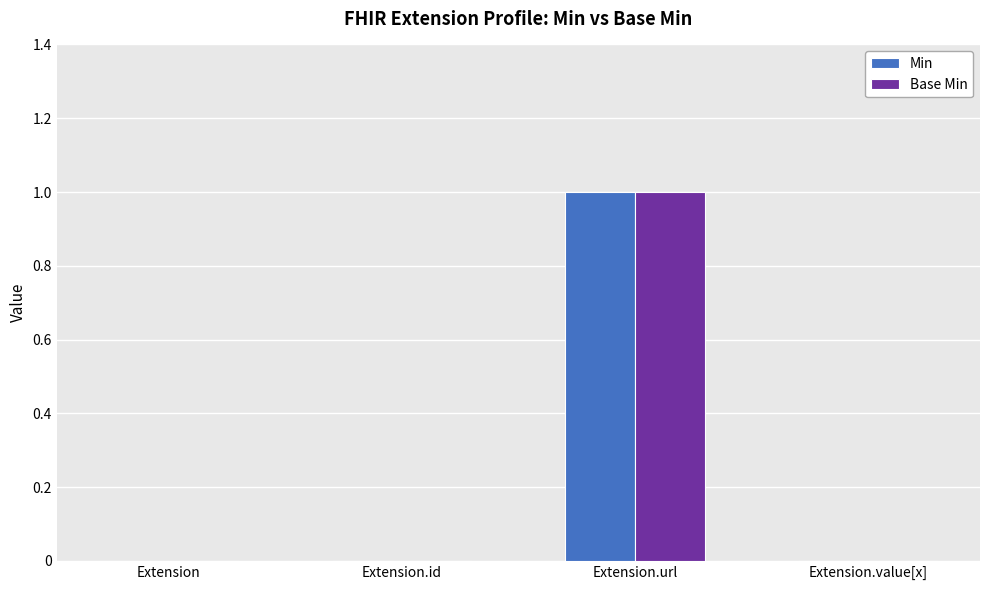

At which category is the sum across all series the highest?

Extension.url